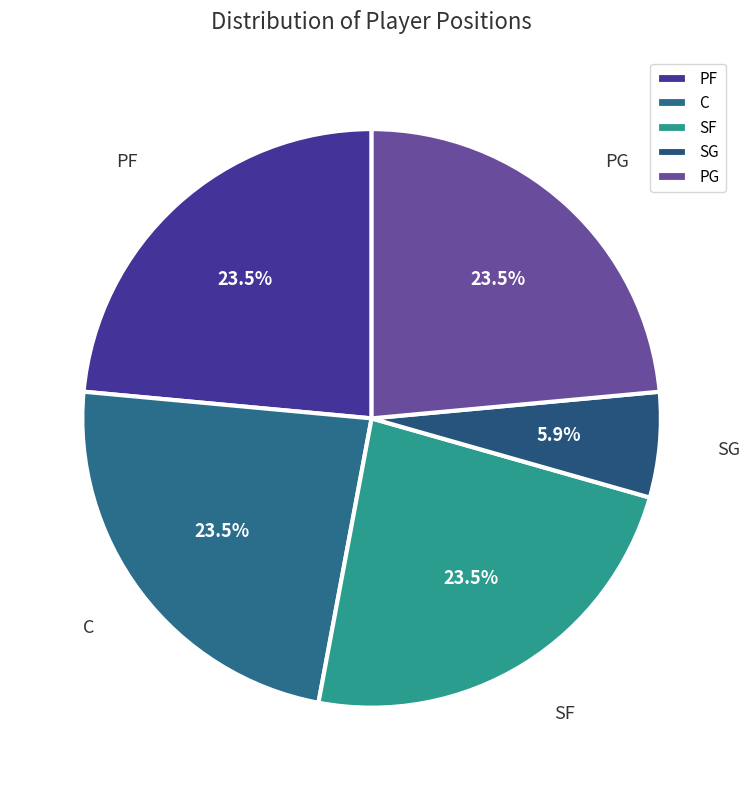

Between C and SG, which is larger?

C